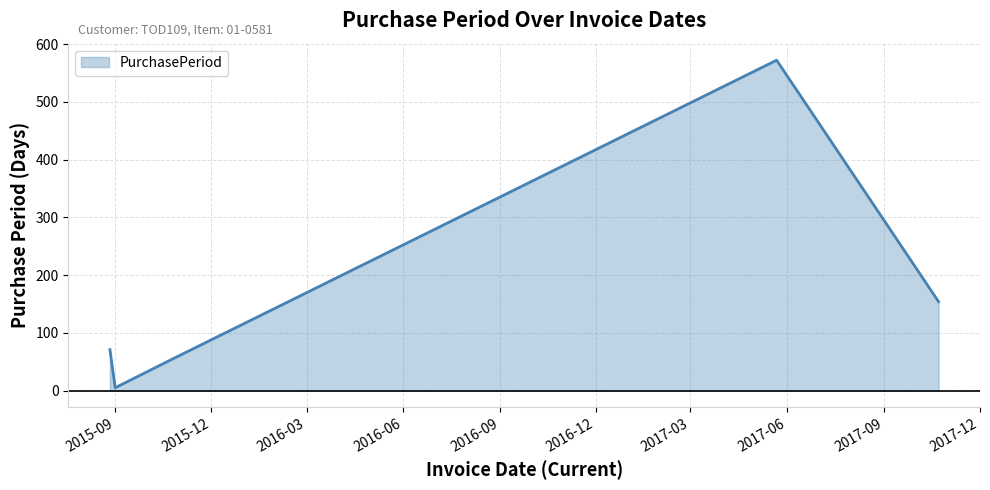

What is the difference between the maximum and minimum values?

567